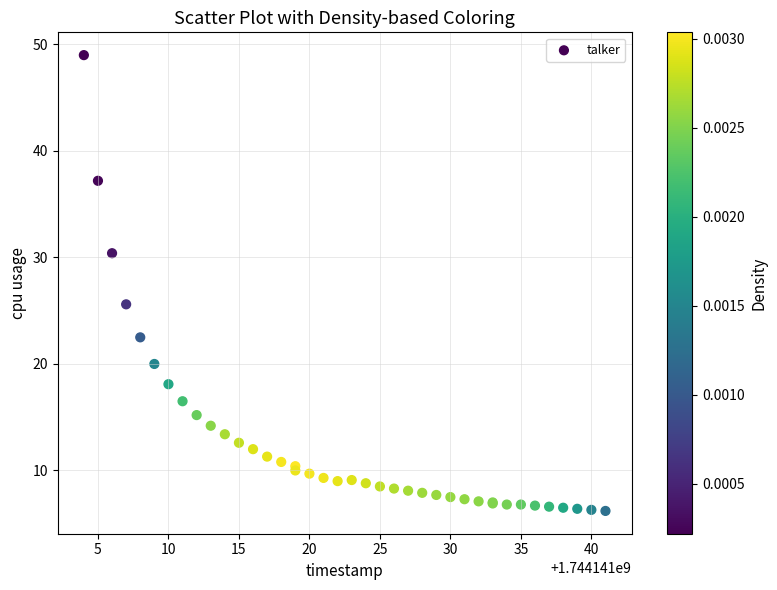

What Y value in the scatter plot is closest to 27?

25.6